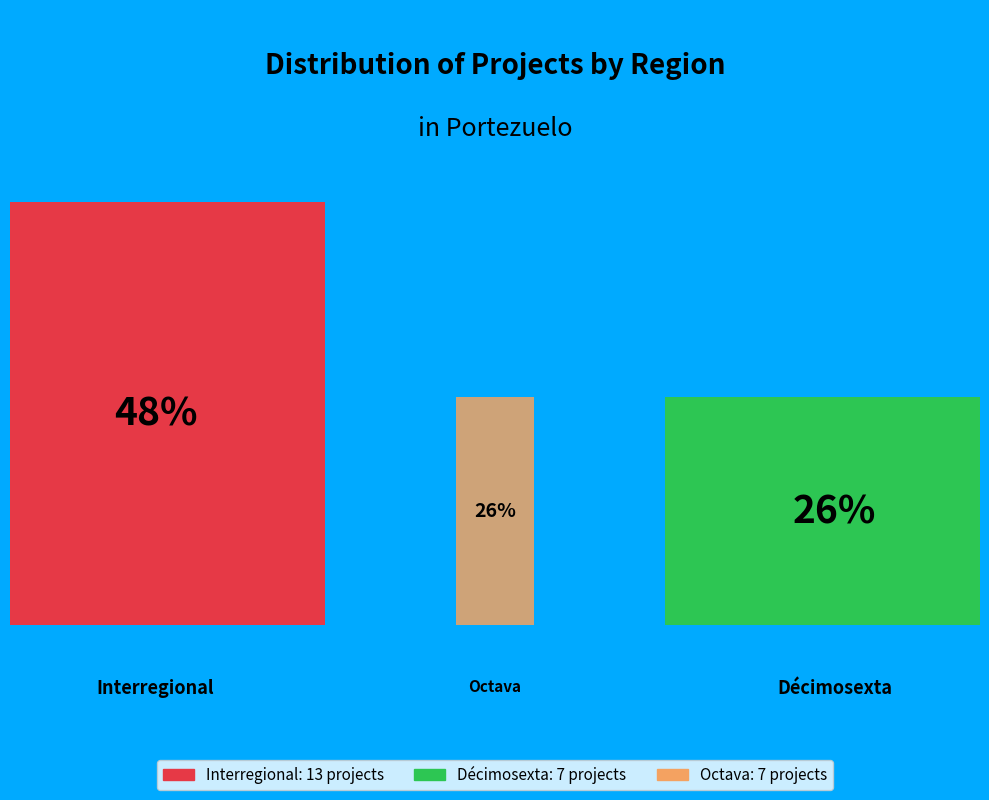

How many groups of bars are there?

1